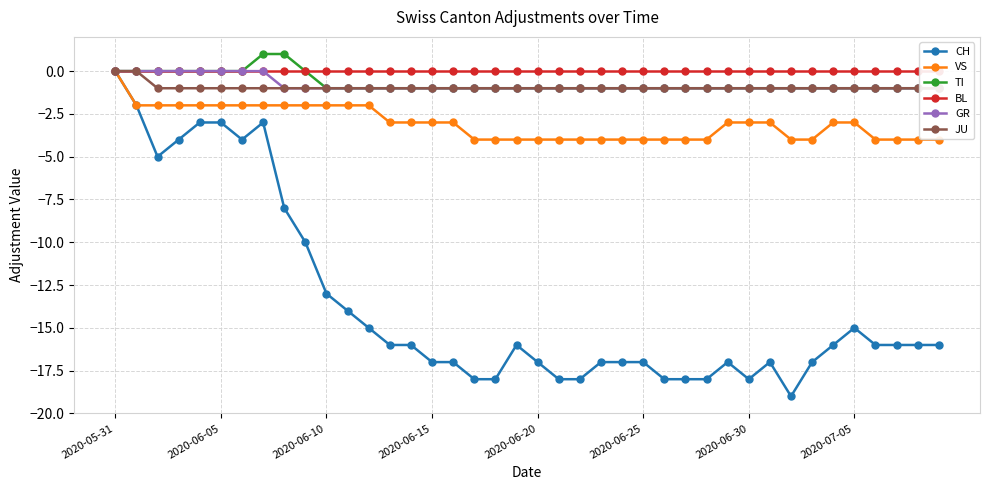

What is the lowest value of the CH series?

-19